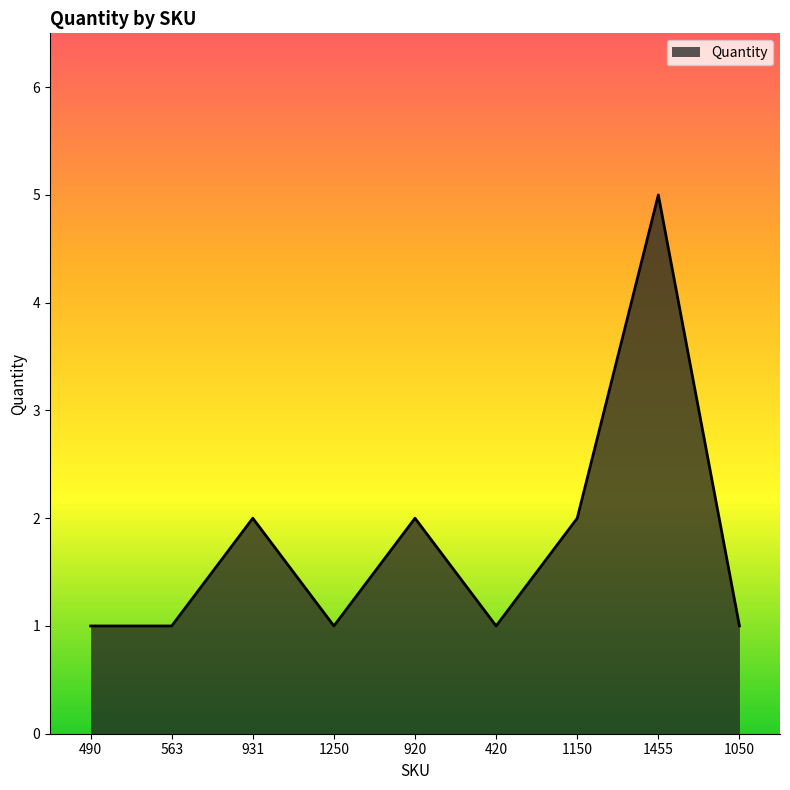

Between 1150 and 1455, which is larger?

1455